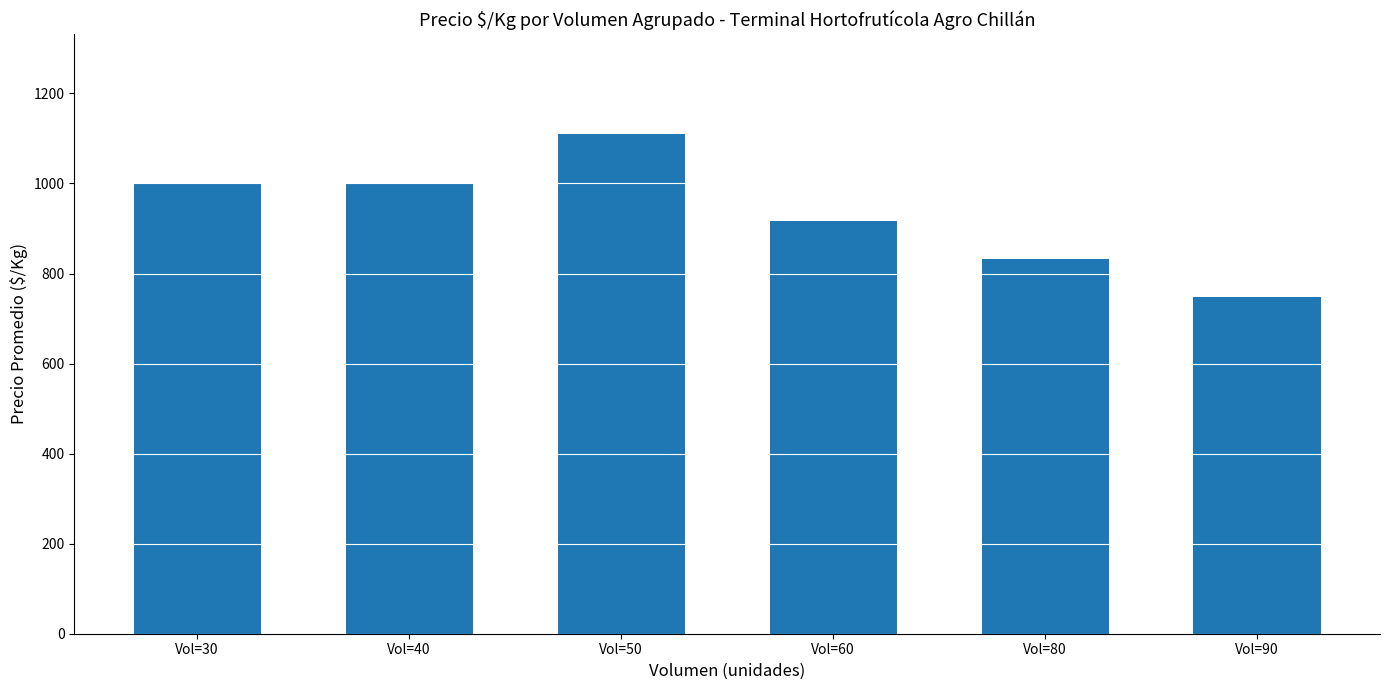

Count the number of data series in this chart.

1